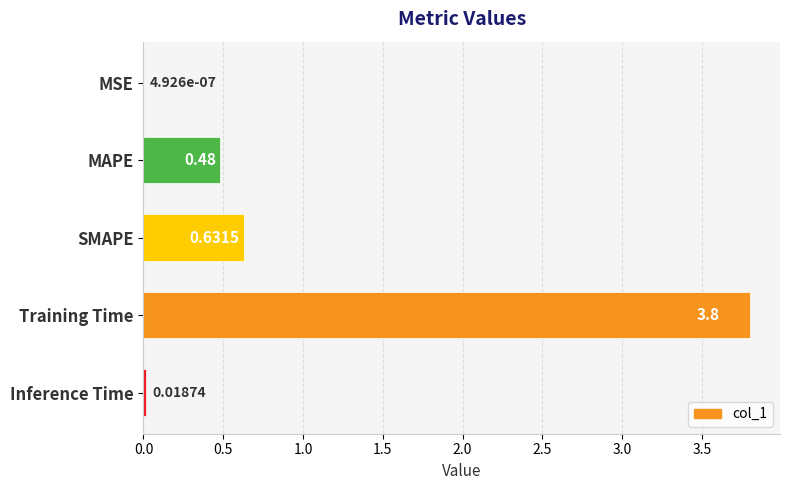

Which label corresponds to the largest value in the chart?

Training Time